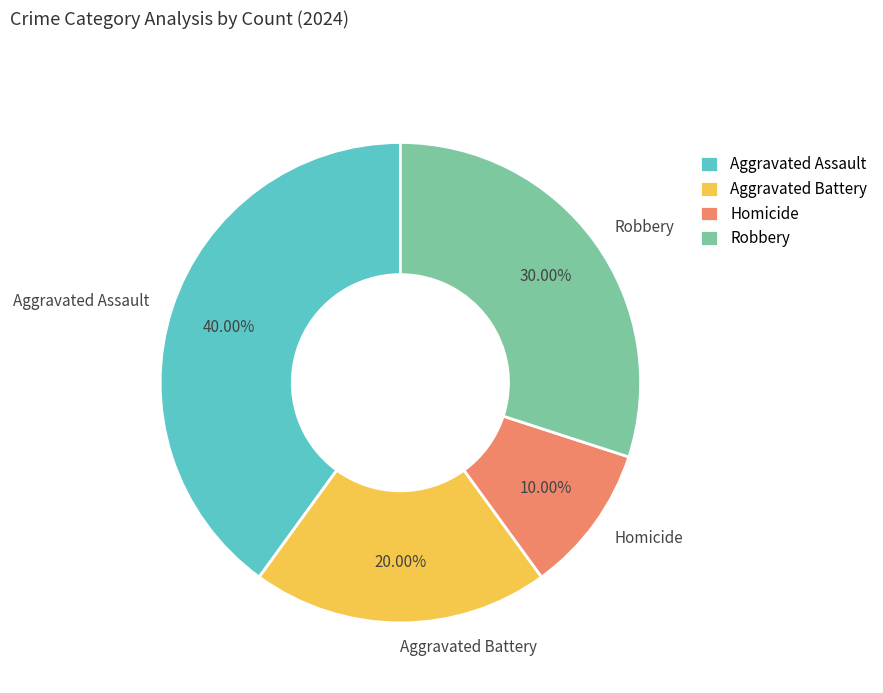

Does Aggravated Assault represent more than half of the total?

No